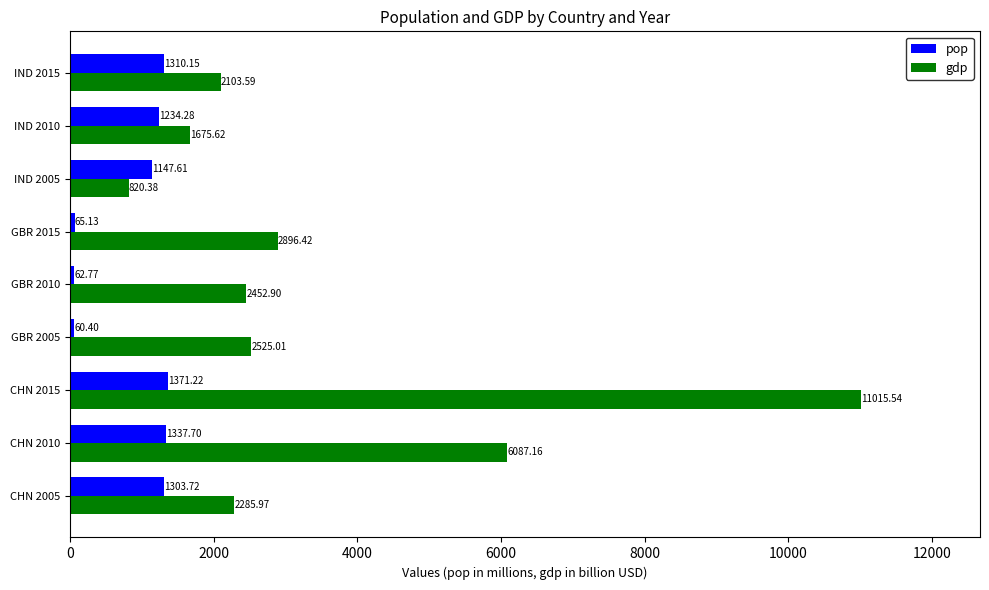

What is the difference between the maximum and minimum values in the pop series?

1310.8